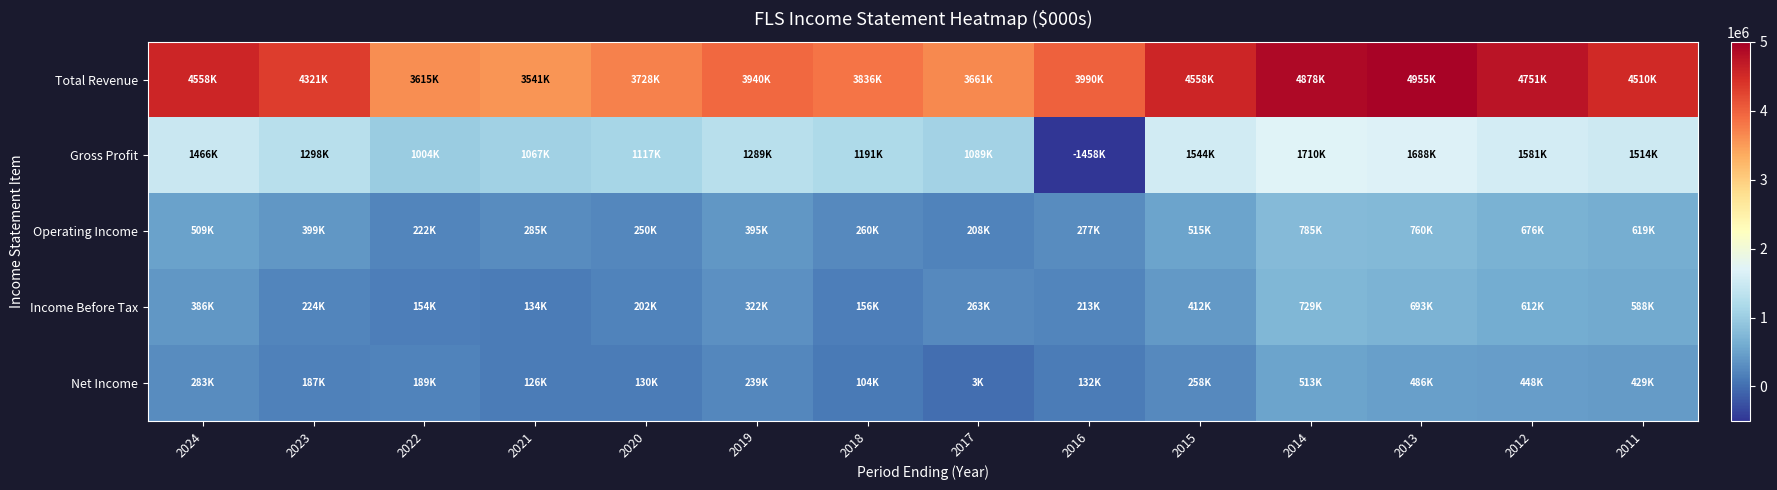

Which series has the largest total across all categories?

Total Revenue